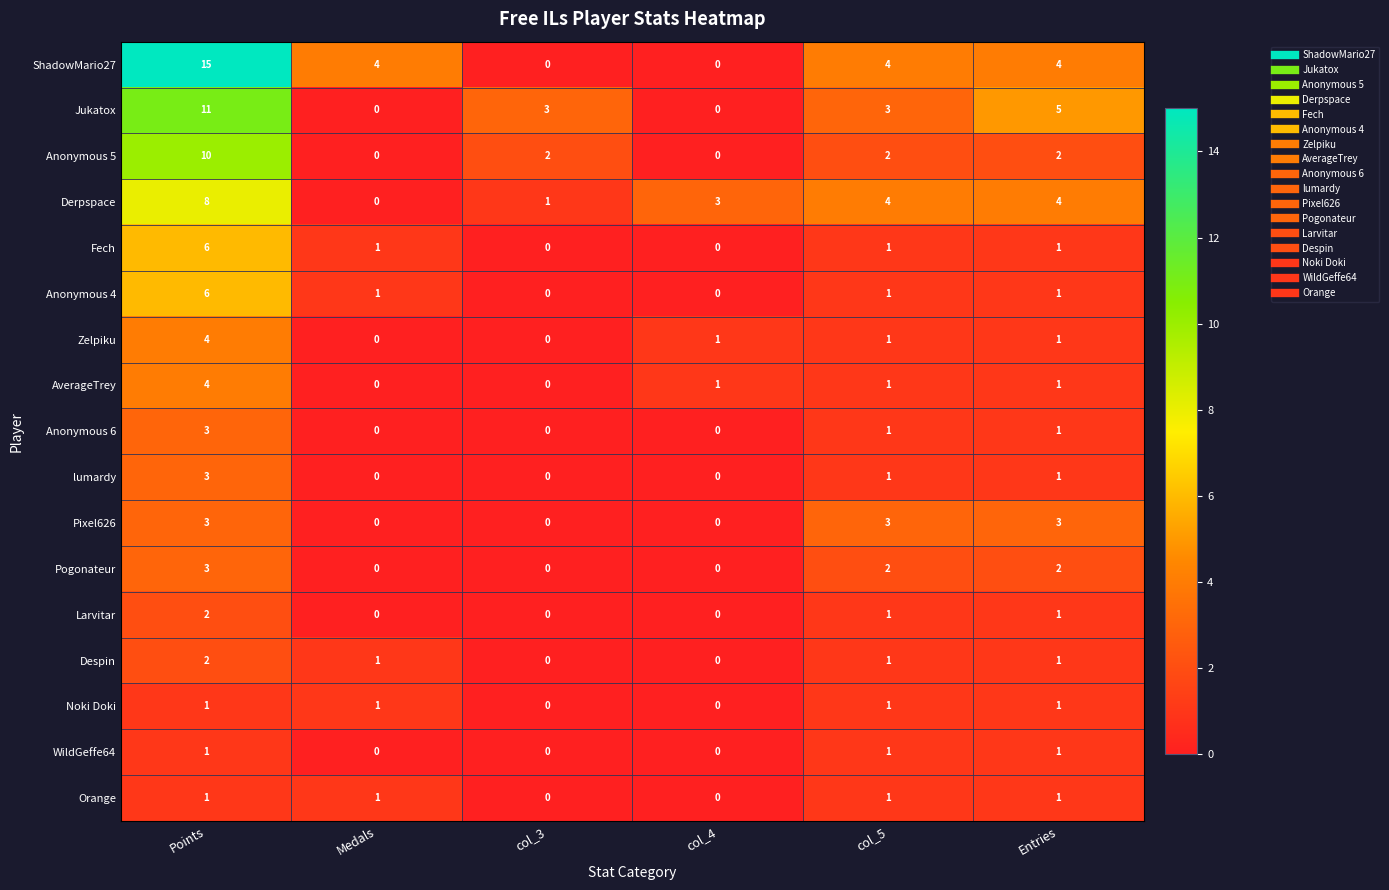

Between Medals and col_4, which series saw the biggest shift?

ShadowMario27